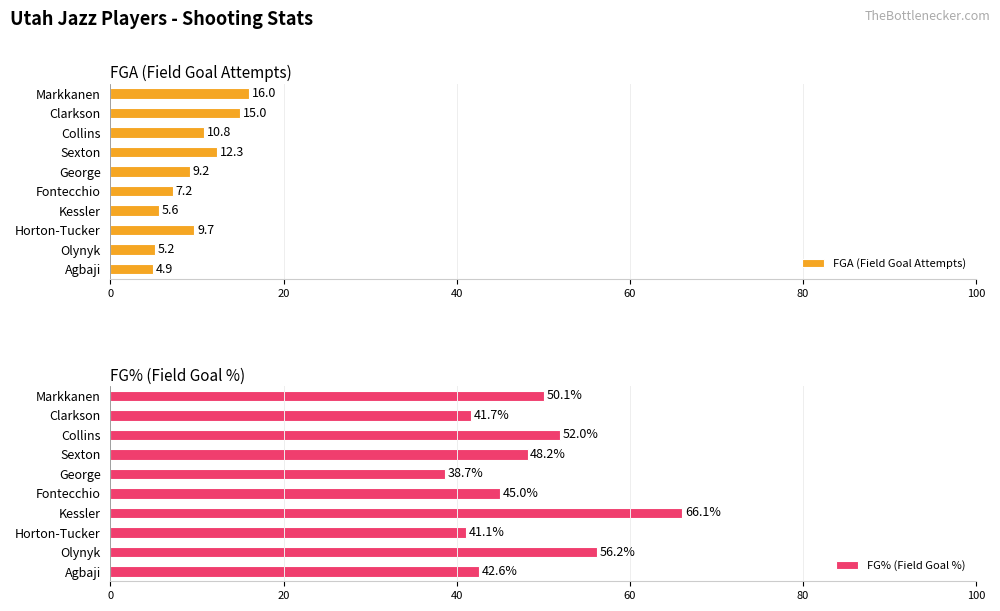

Which category has the highest value in the FGA (Field Goal Attempts) series?

Markkanen